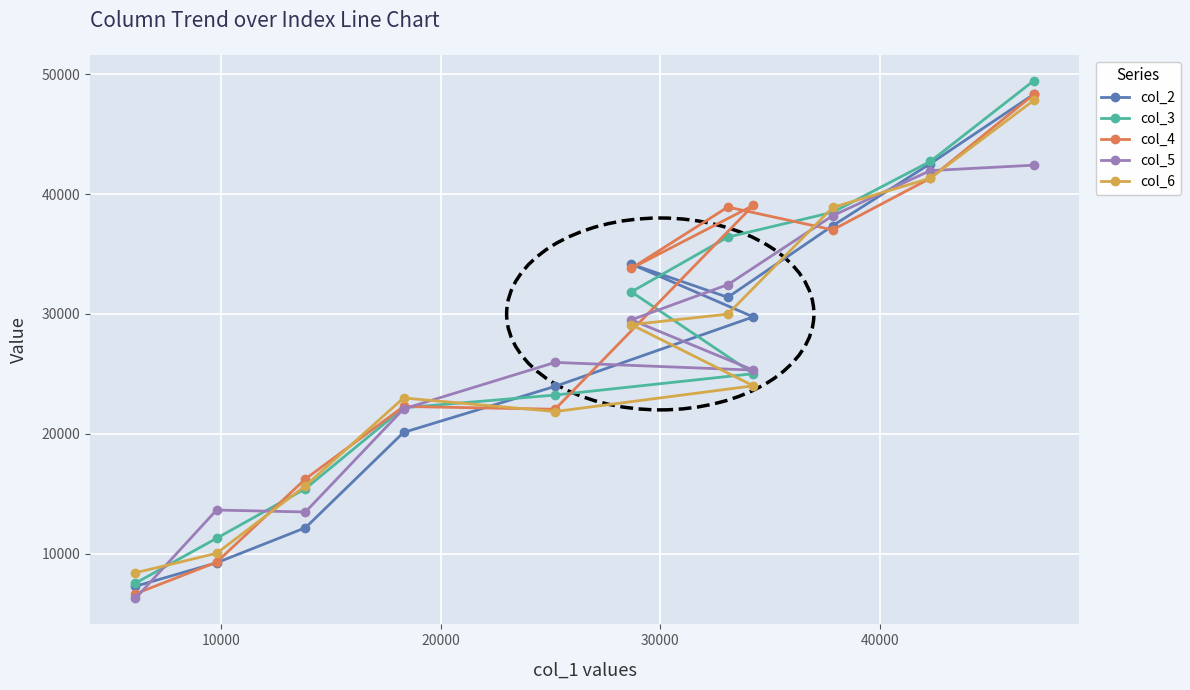

What is the difference between the maximum and second lowest values in the col_3 series?

38159